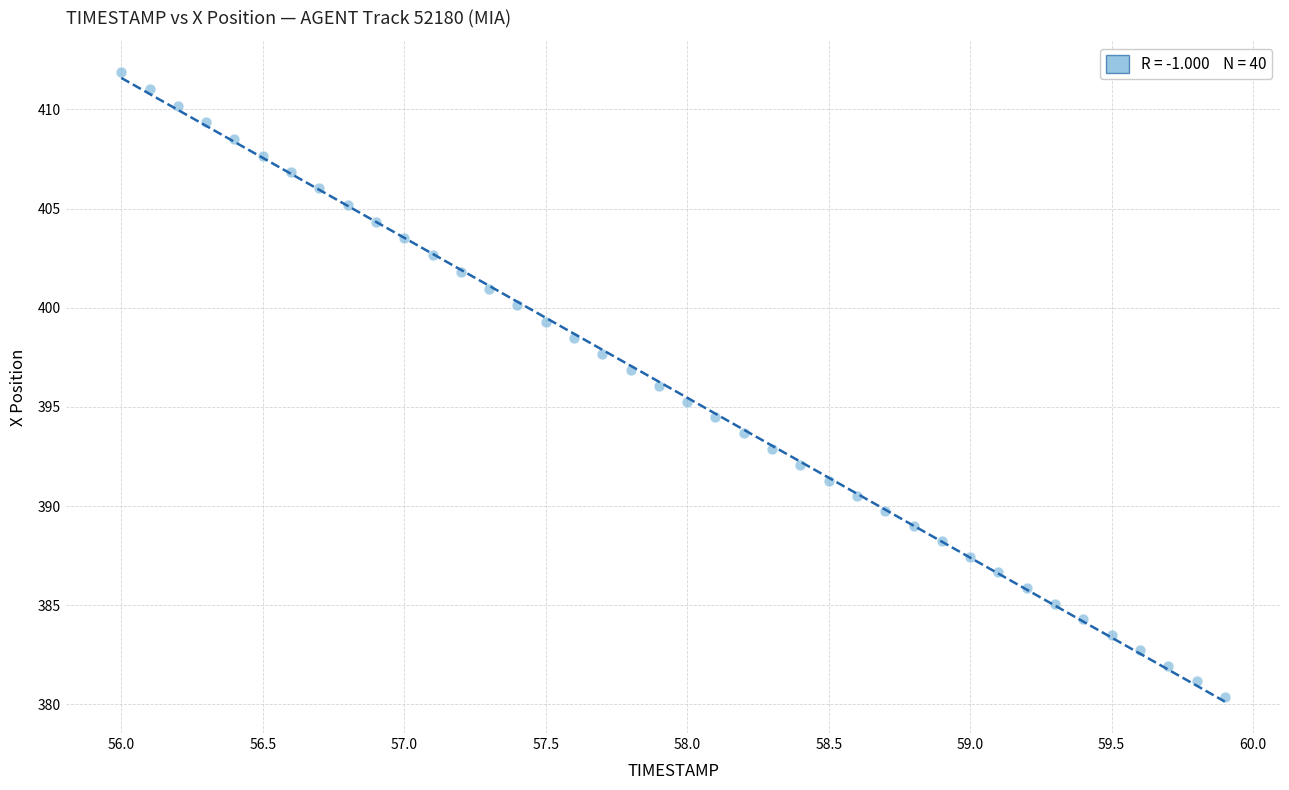

What is the range of Y values (max minus min)?

31.5